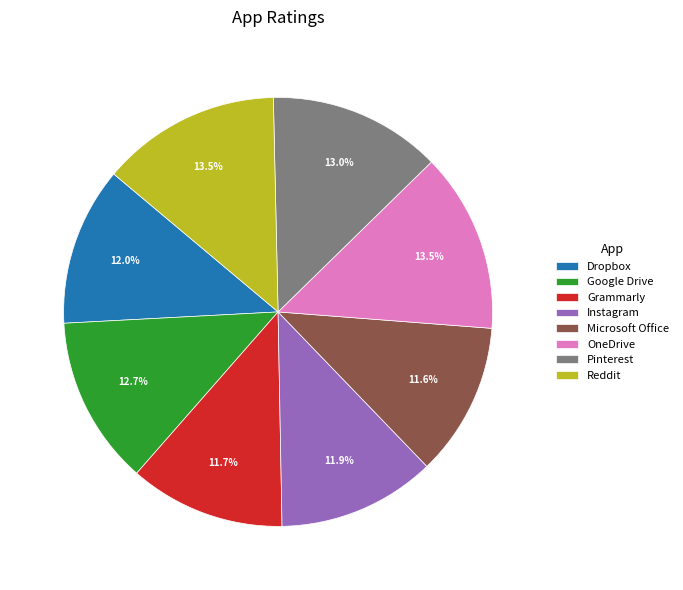

Count the number of slices in the pie.

8